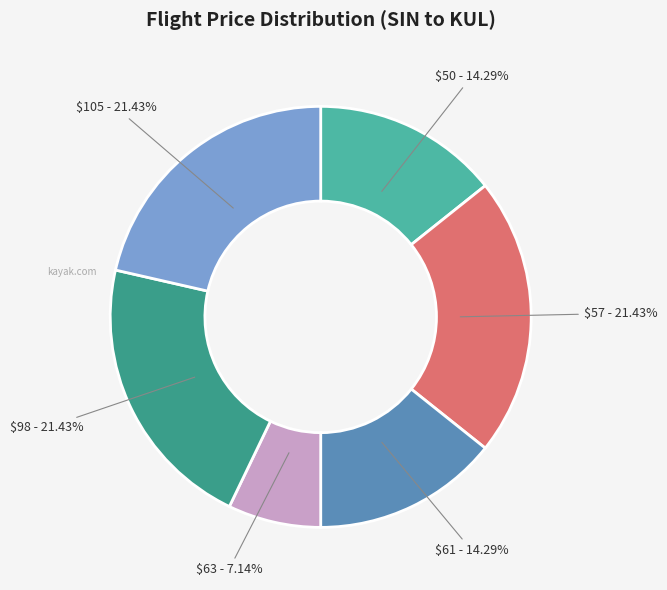

To the nearest percent, what is the average slice percentage?

17%